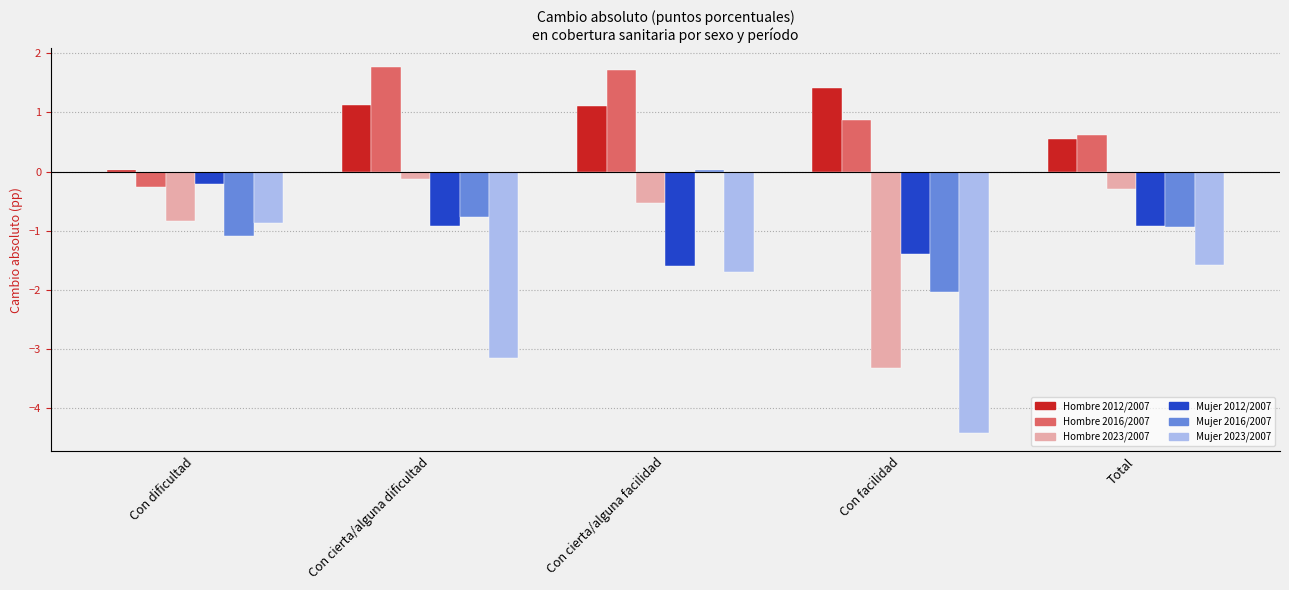

What is the total value across all series at Con dificultad?

-3.2